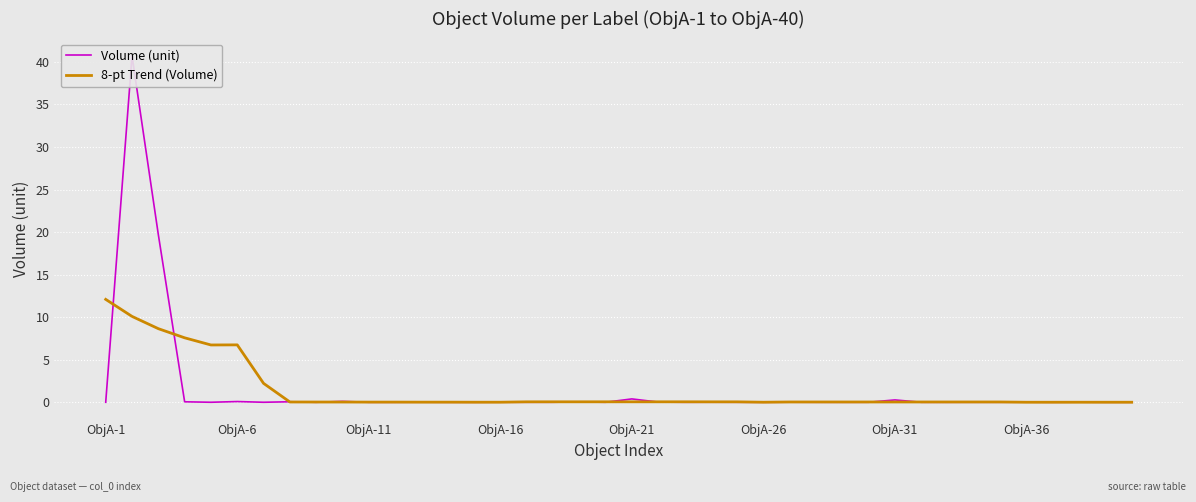

Count the number of data series in this chart.

2